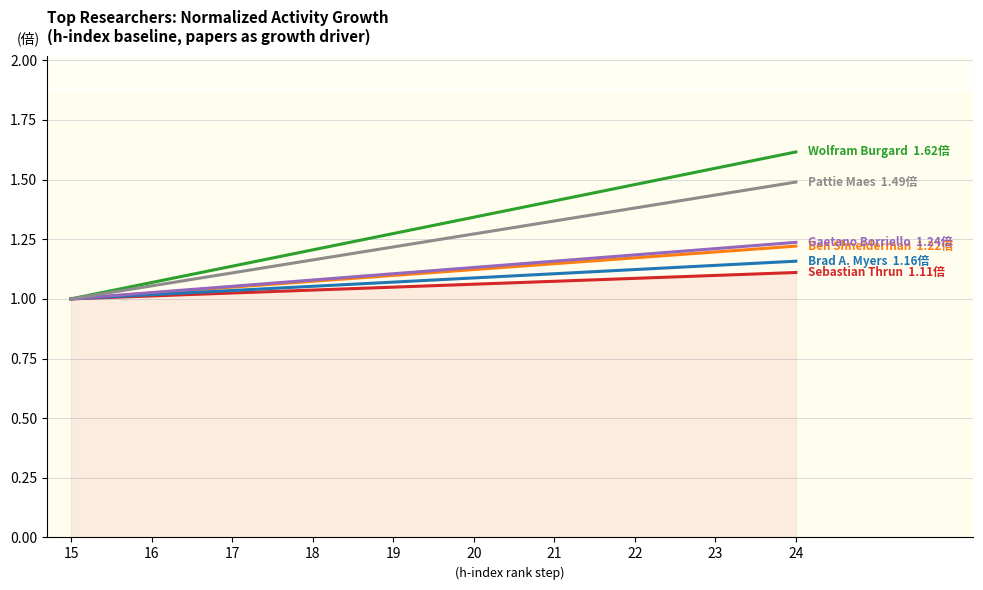

What is the difference between the highest and lowest values at 16?

0.1